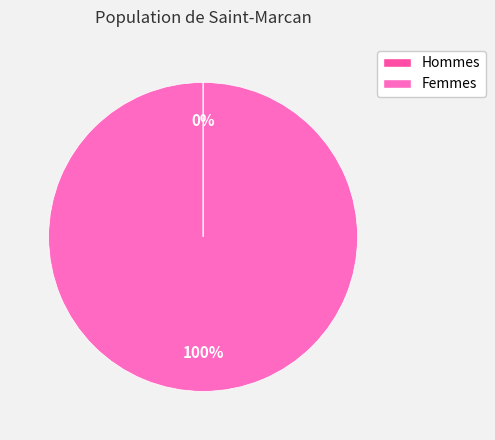

Rank the categories by value from highest to lowest.

2, 1